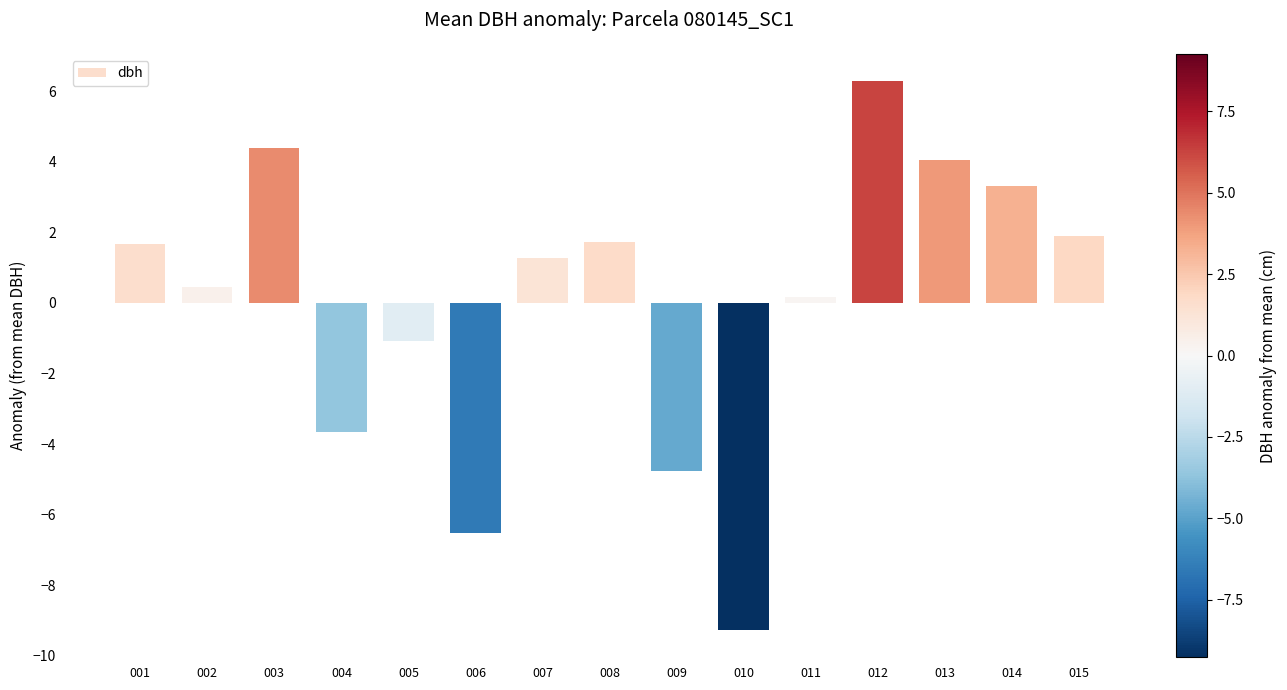

The chart shows a value of -4.8 at 009. True or false?

True